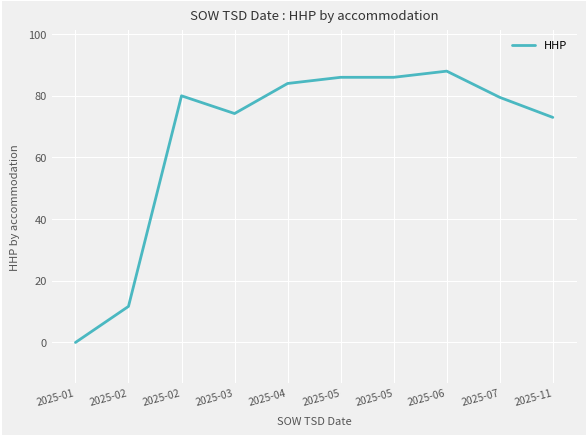

How many lines are shown in the chart?

1